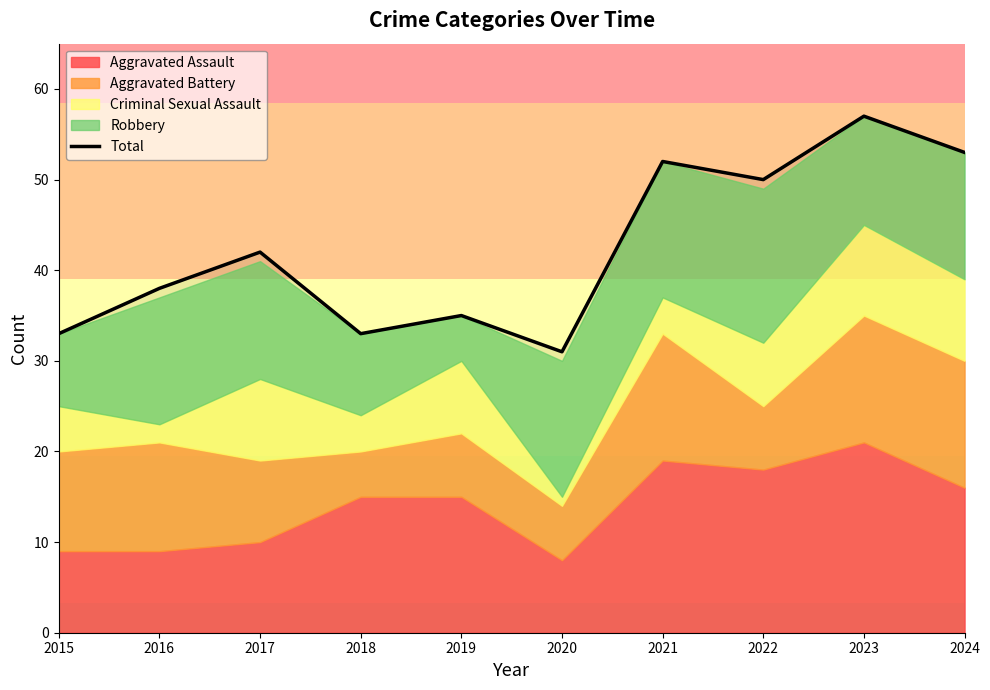

True or false: the data shows 35 at 2019.

True